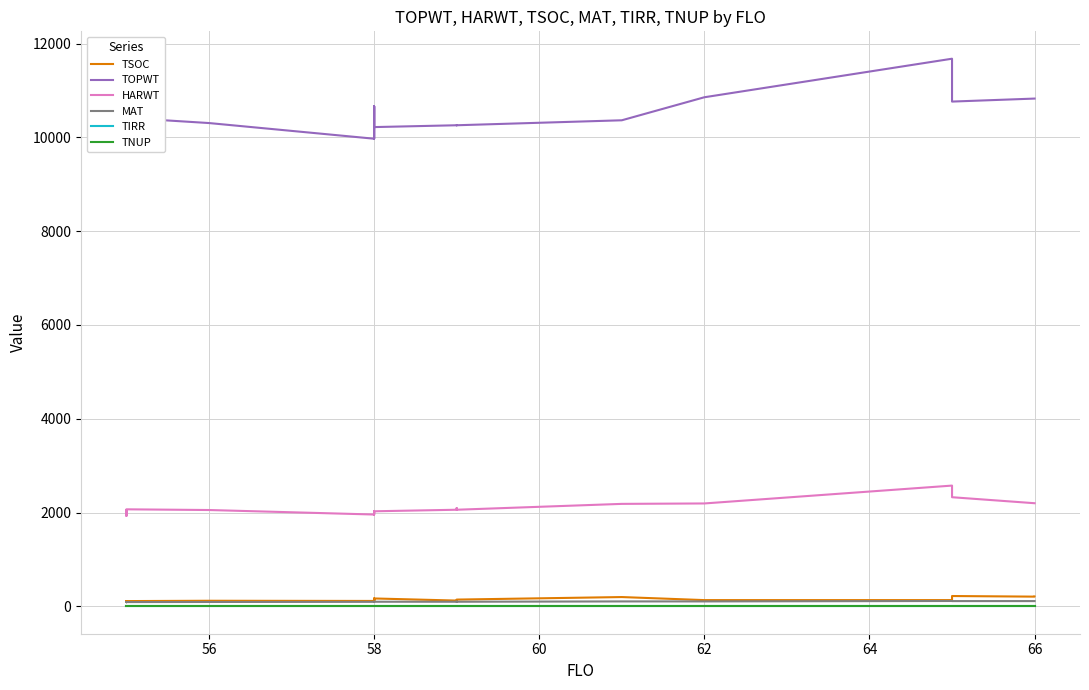

True or false: TOPWT has more than 2 interior local peaks.

True